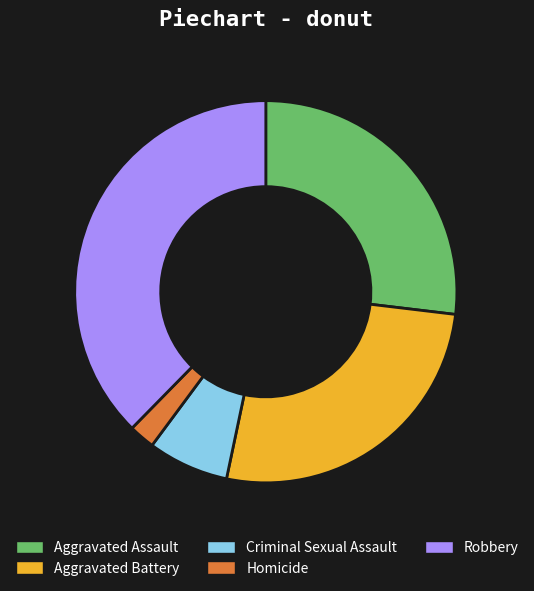

Between Aggravated Battery and Homicide, which is larger?

Aggravated Battery